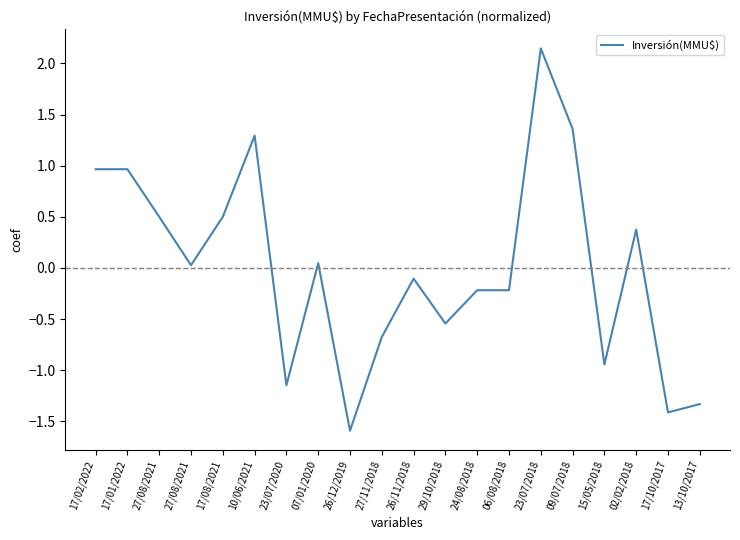

What is the label of the 14th point from the right?

23/07/2020